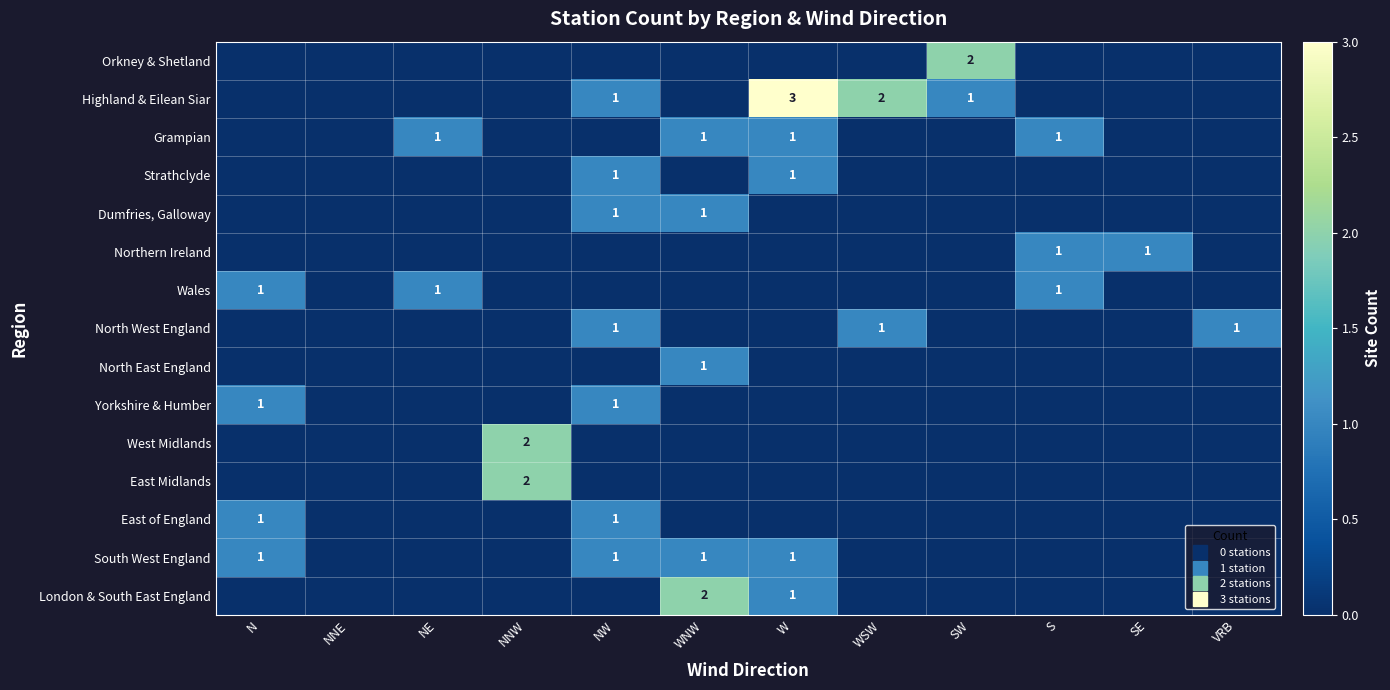

Count the Strathclyde values in the range 0 to 1.

12